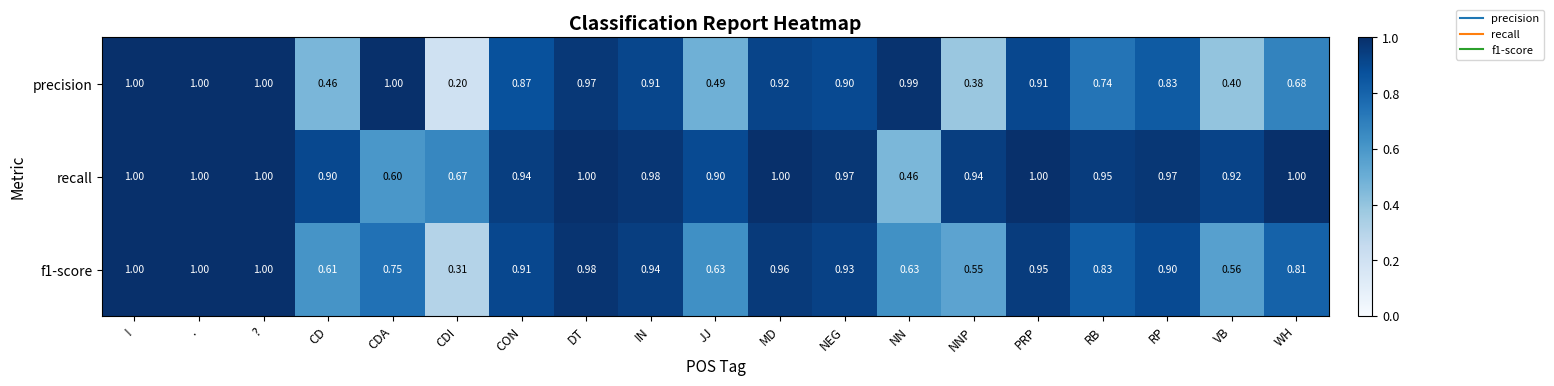

Where is f1-score nearest to the value 0?

CDI